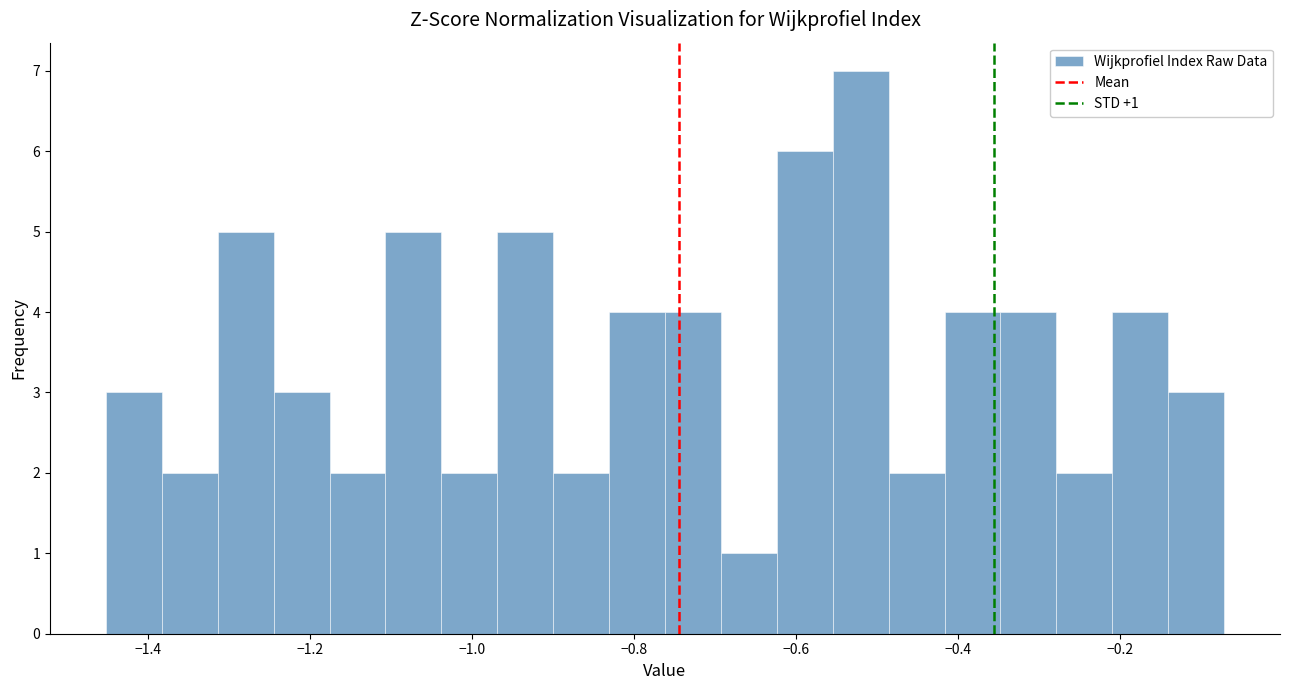

Around what value on the x-axis is the tallest bar? Give the approximate position of its centre, as read against the axis.

-0.52